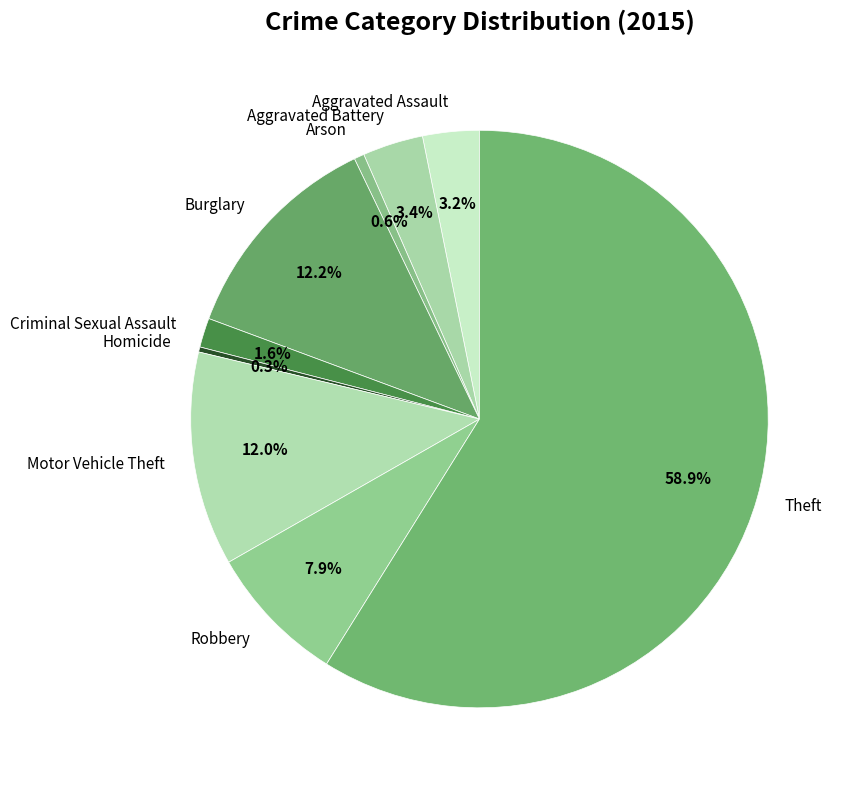

To the nearest percent, what is the combined percentage of Arson and Motor Vehicle Theft?

13%